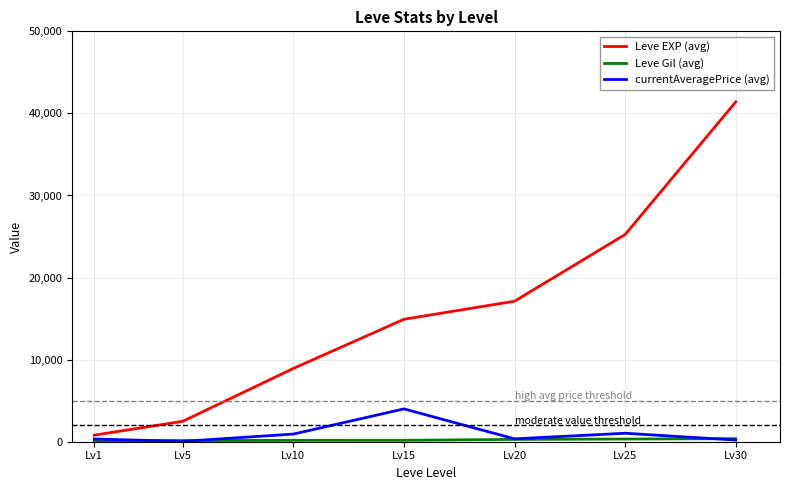

List the labels in order of Leve EXP (avg) value, largest first.

Lv30, Lv25, Lv20, Lv15, Lv10, Lv5, Lv1